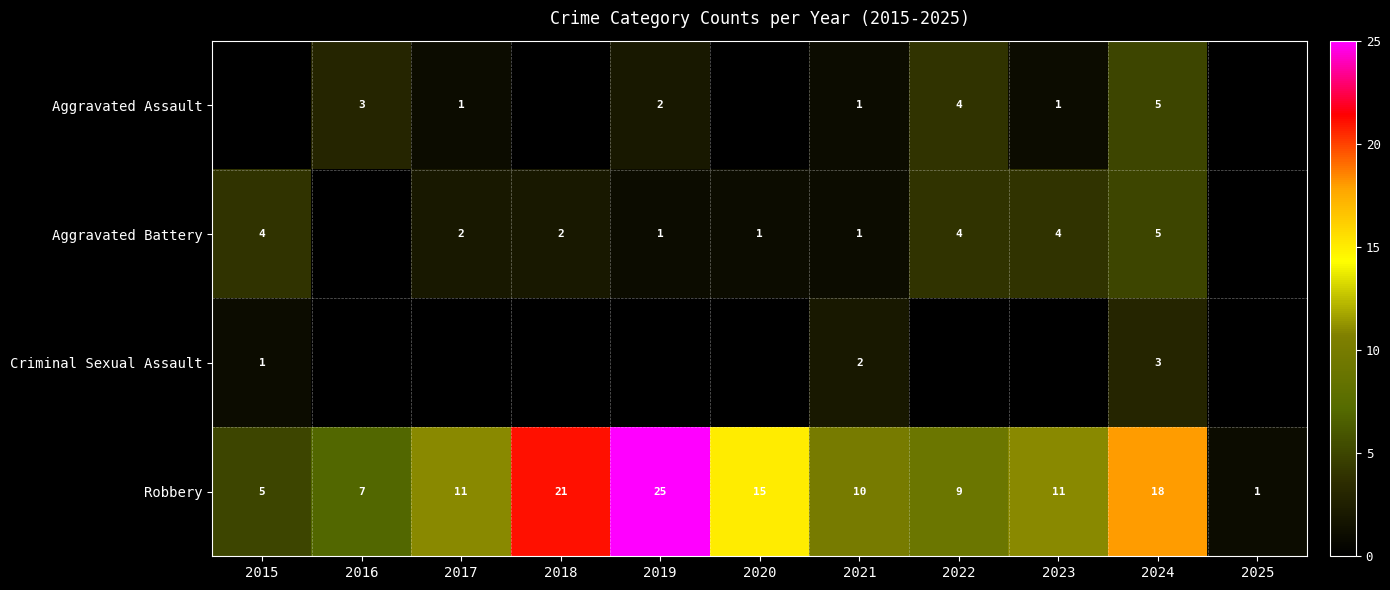

True or false: Robbery has a value of 20 at 2020.

False